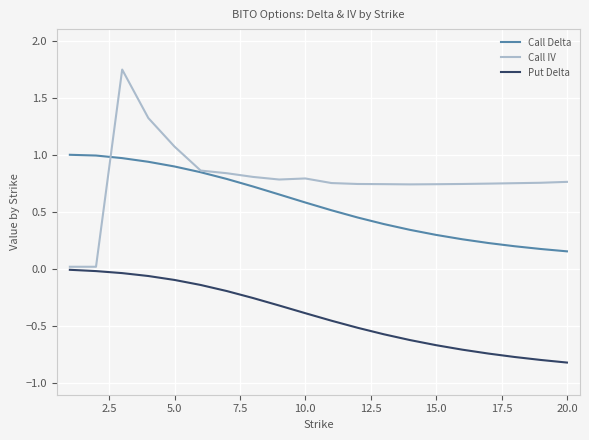

How many lines are shown in the chart?

3